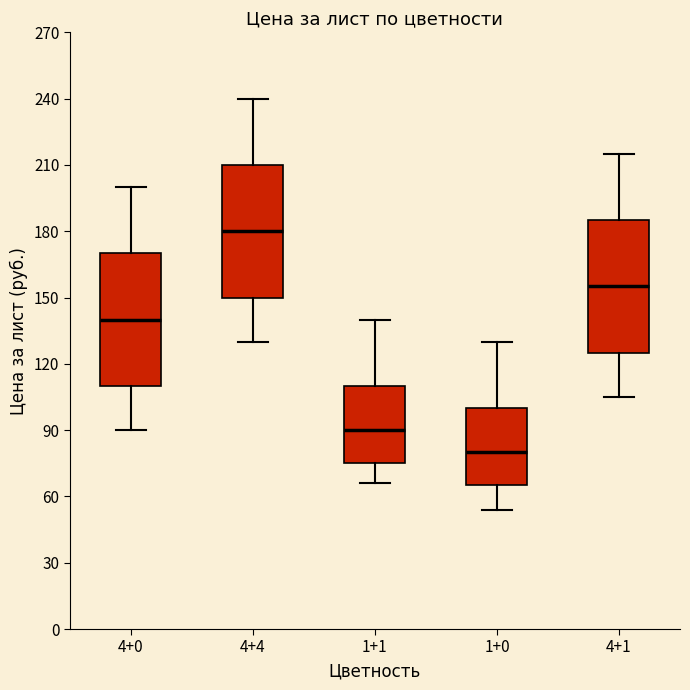

Which box has the highest median line?

4+4